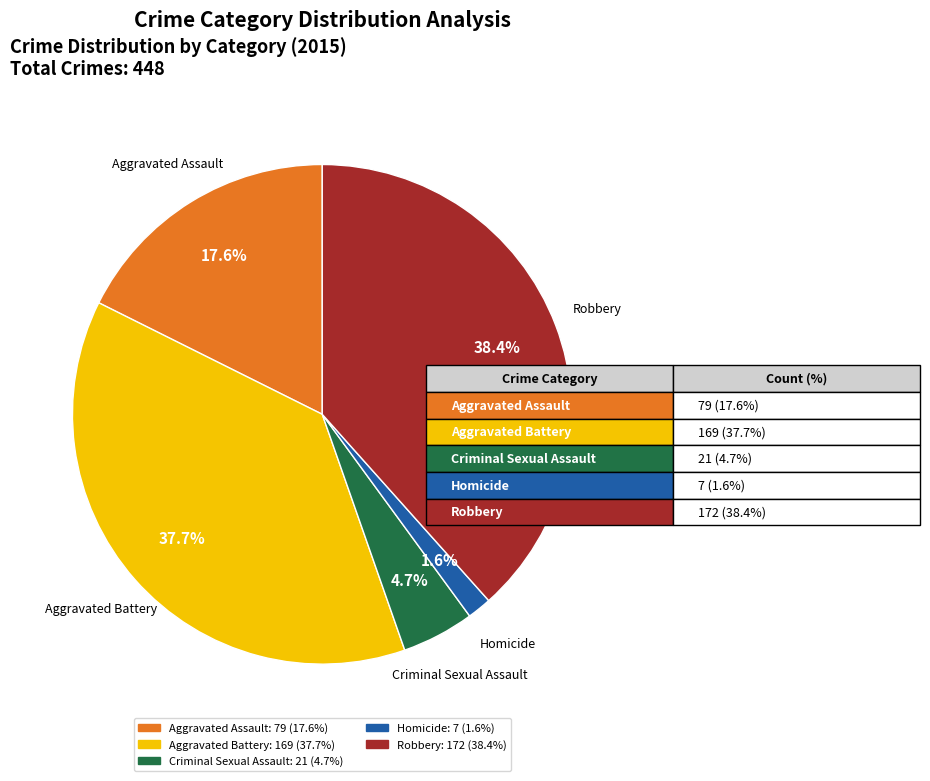

Count the number of slices in the pie.

5